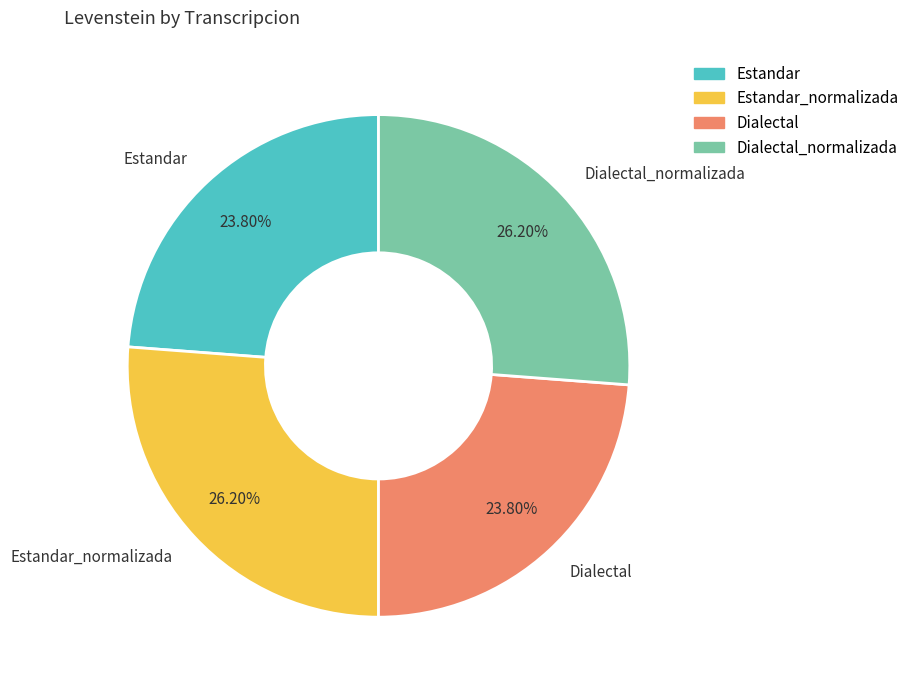

Is it true that Estandar_normalizada is 26% of the pie?

True